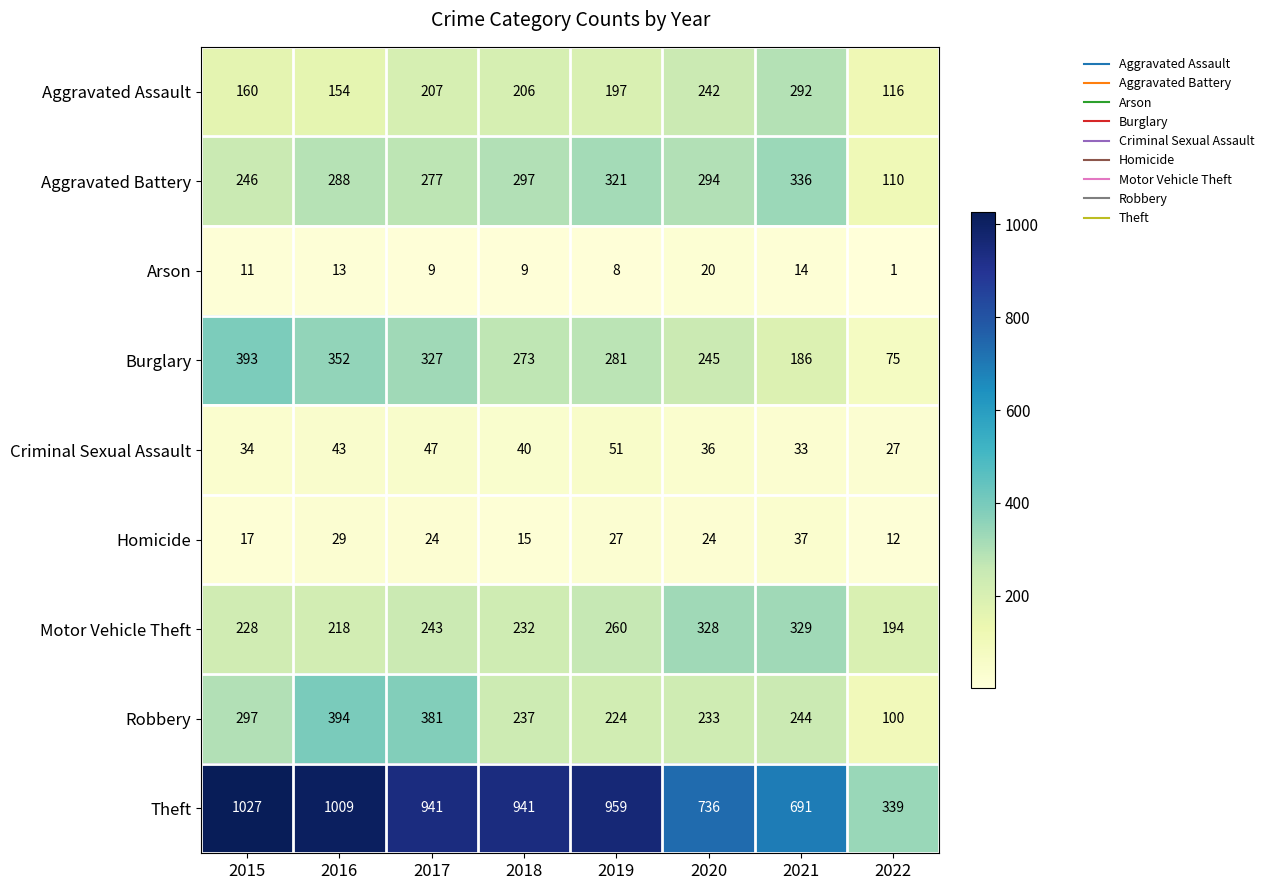

Which series has the largest range (max minus min)?

Theft